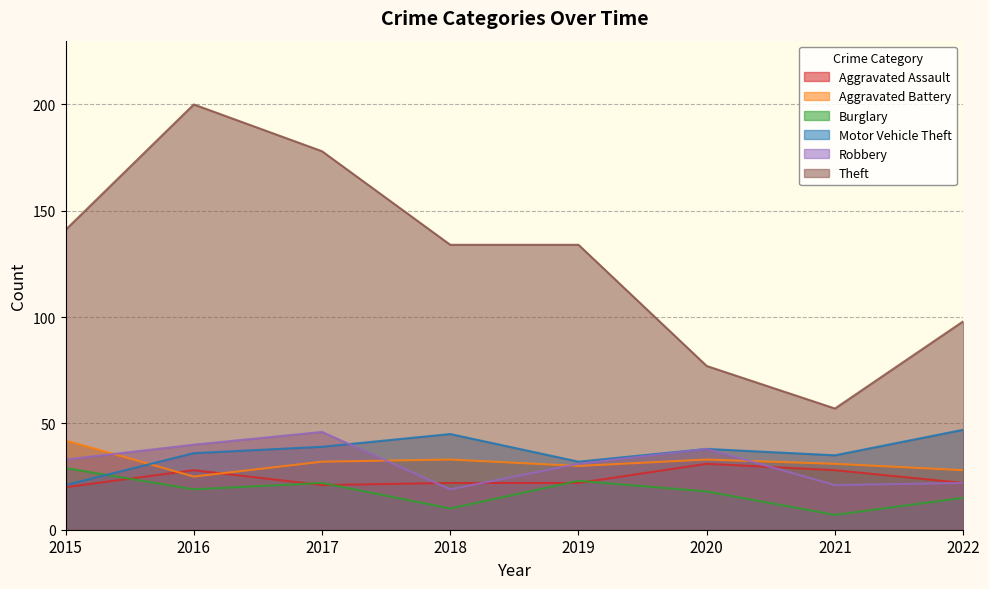

What is the value of the Aggravated Battery point at the 5th from the left?

30